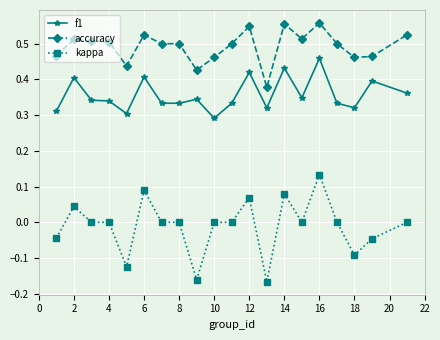

True or false: f1 has more than 1 points higher than both neighbors.

True